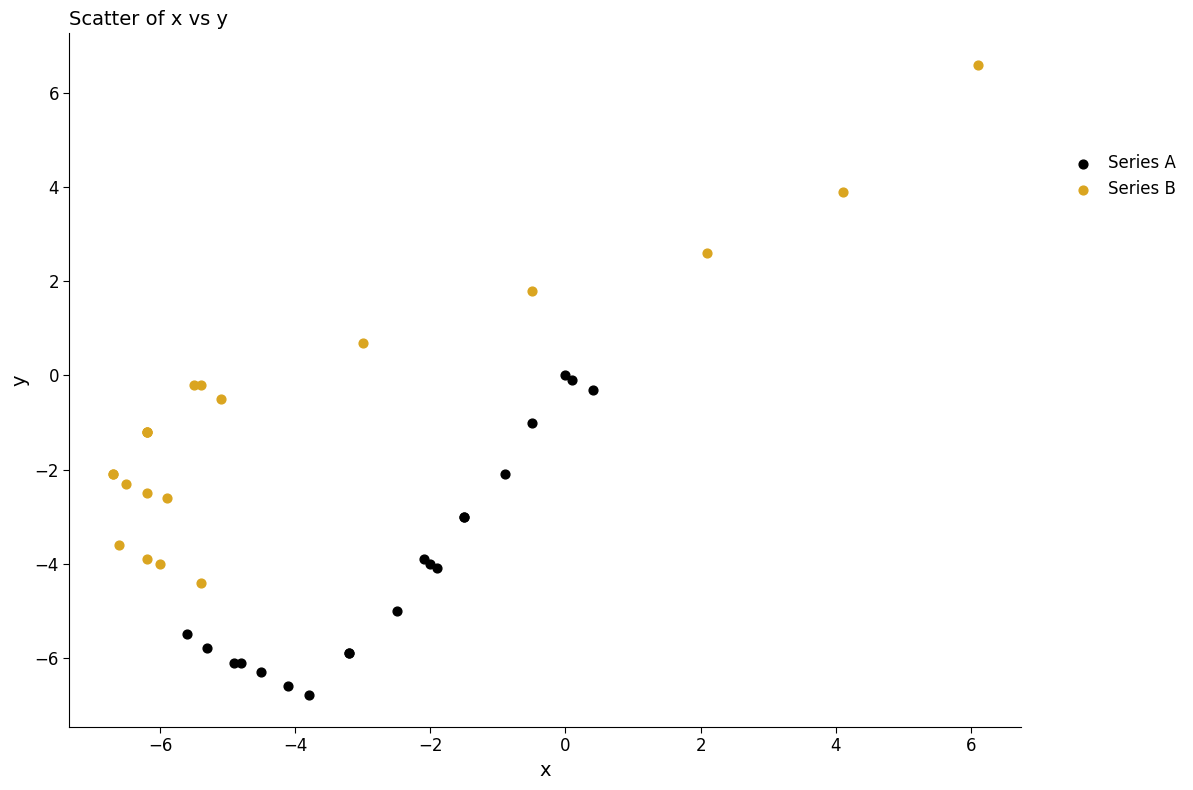

Which series reaches the minimum Y coordinate?

Series A